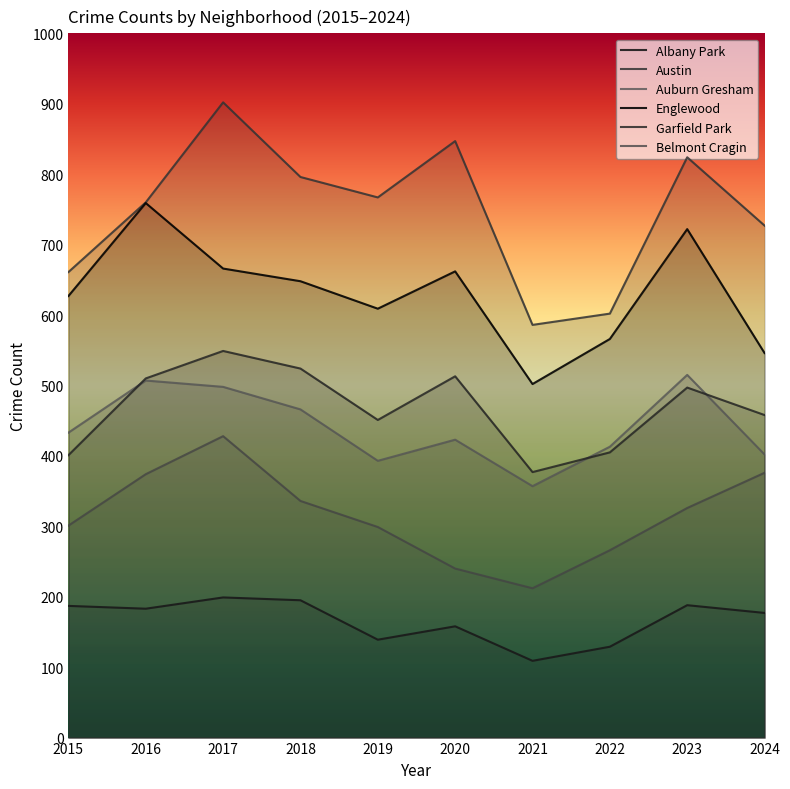

Rank the series at 2021 from lowest to highest value.

Albany Park, Belmont Cragin, Auburn Gresham, Garfield Park, Englewood, Austin